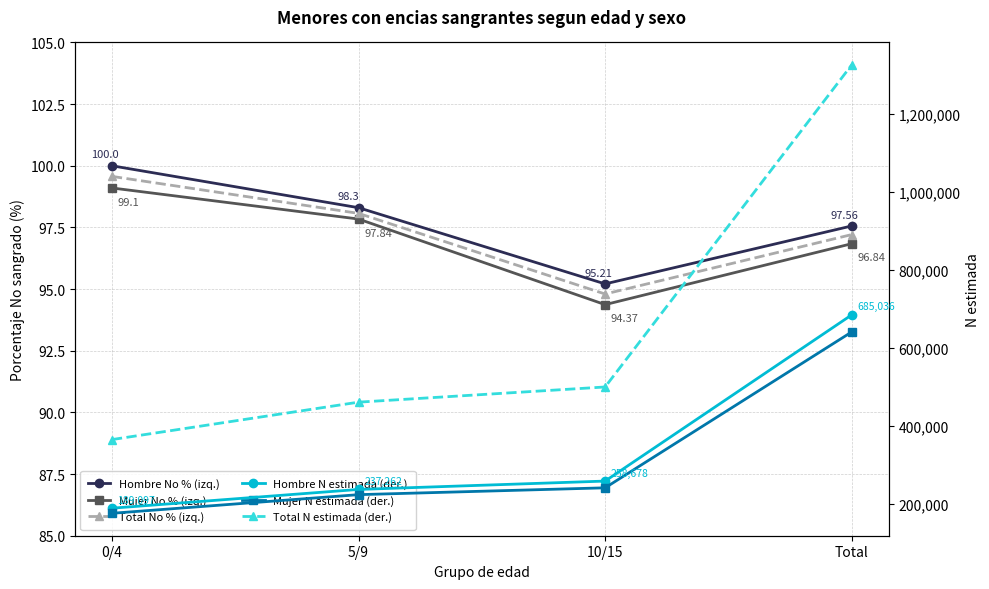

True or false: Total No % (izq.) and Hombre No % (izq.) intersect in this chart.

False